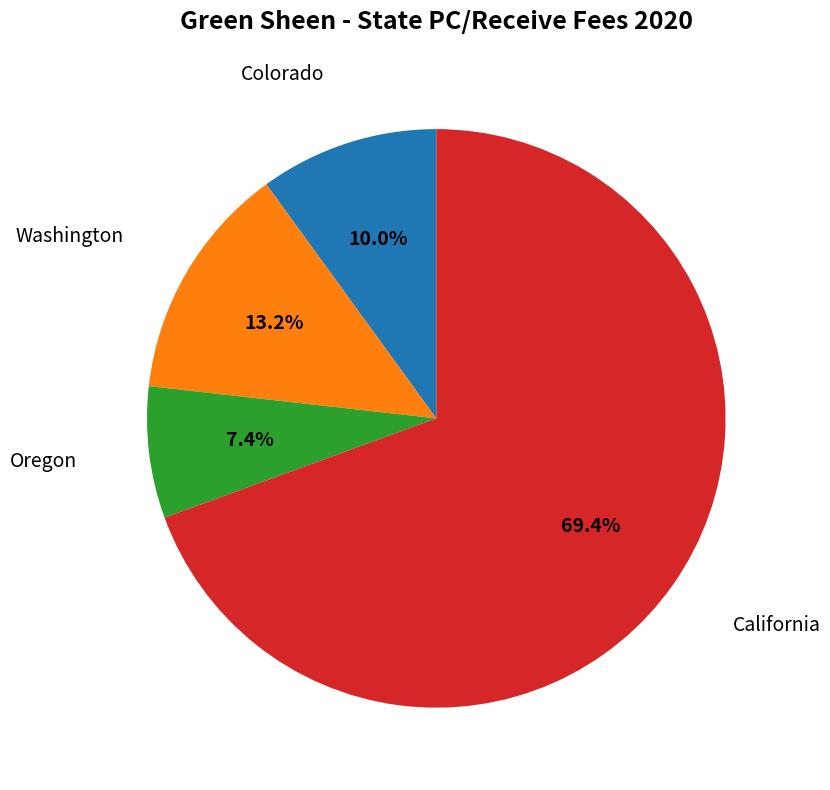

Rank the categories by value from highest to lowest.

California, Washington, Colorado, Oregon